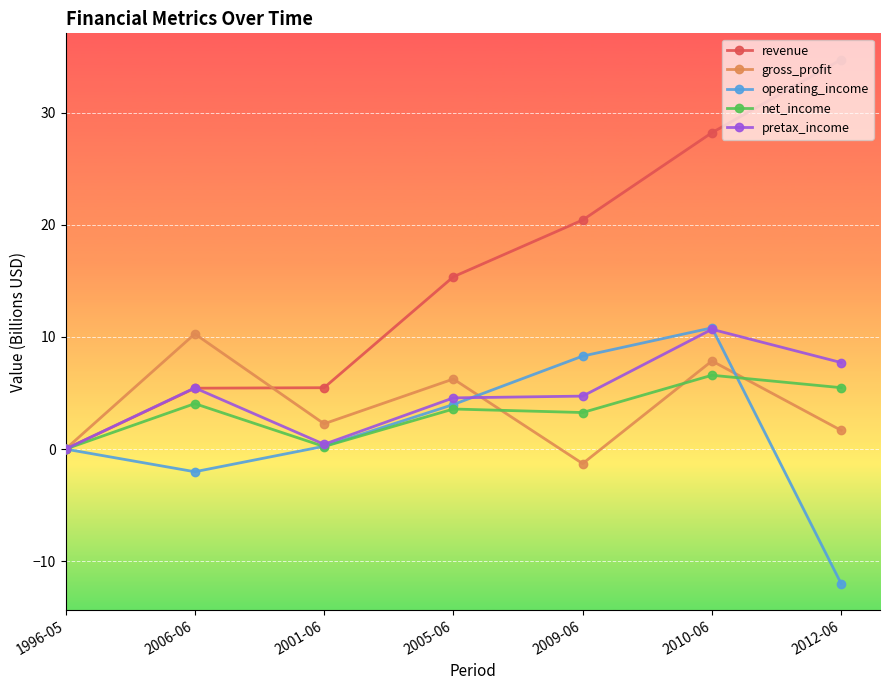

Where is the first local maximum for gross_profit?

2006-06